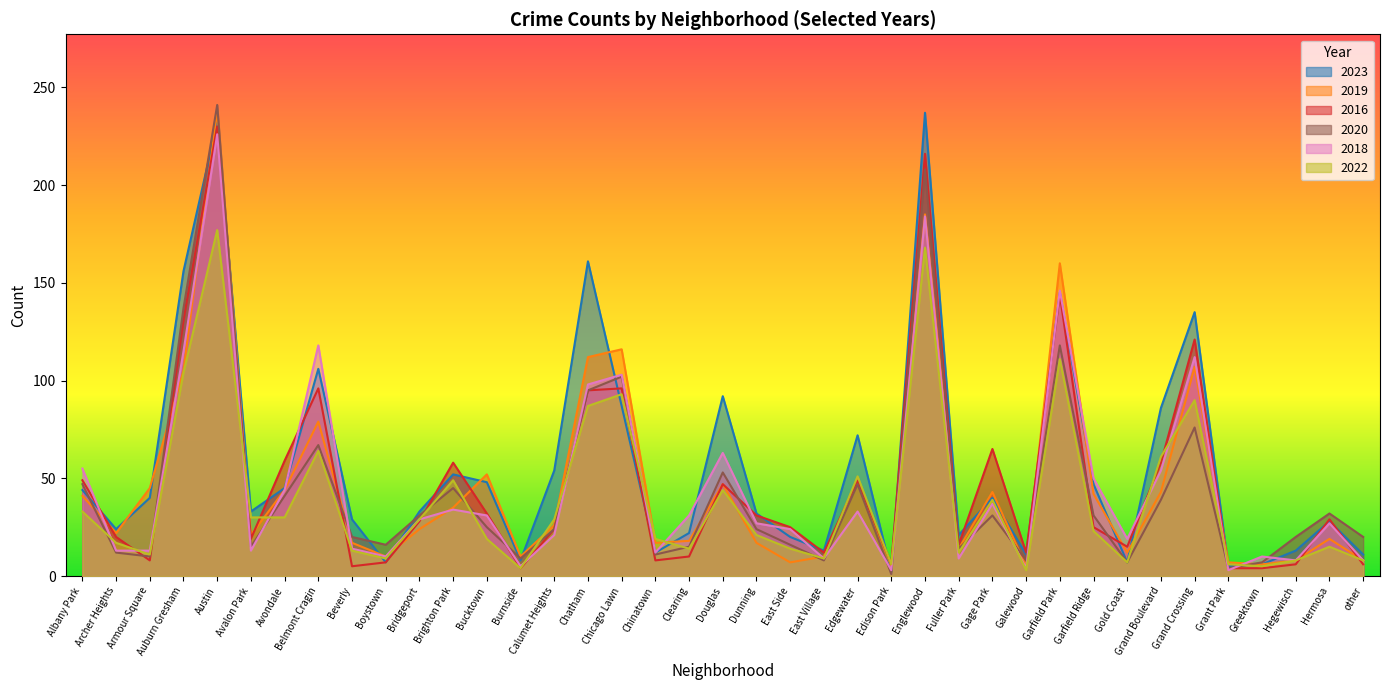

Rank the series by their maximum value, from lowest to highest.

2022, 2018, 2016, 2023, 2019, 2020